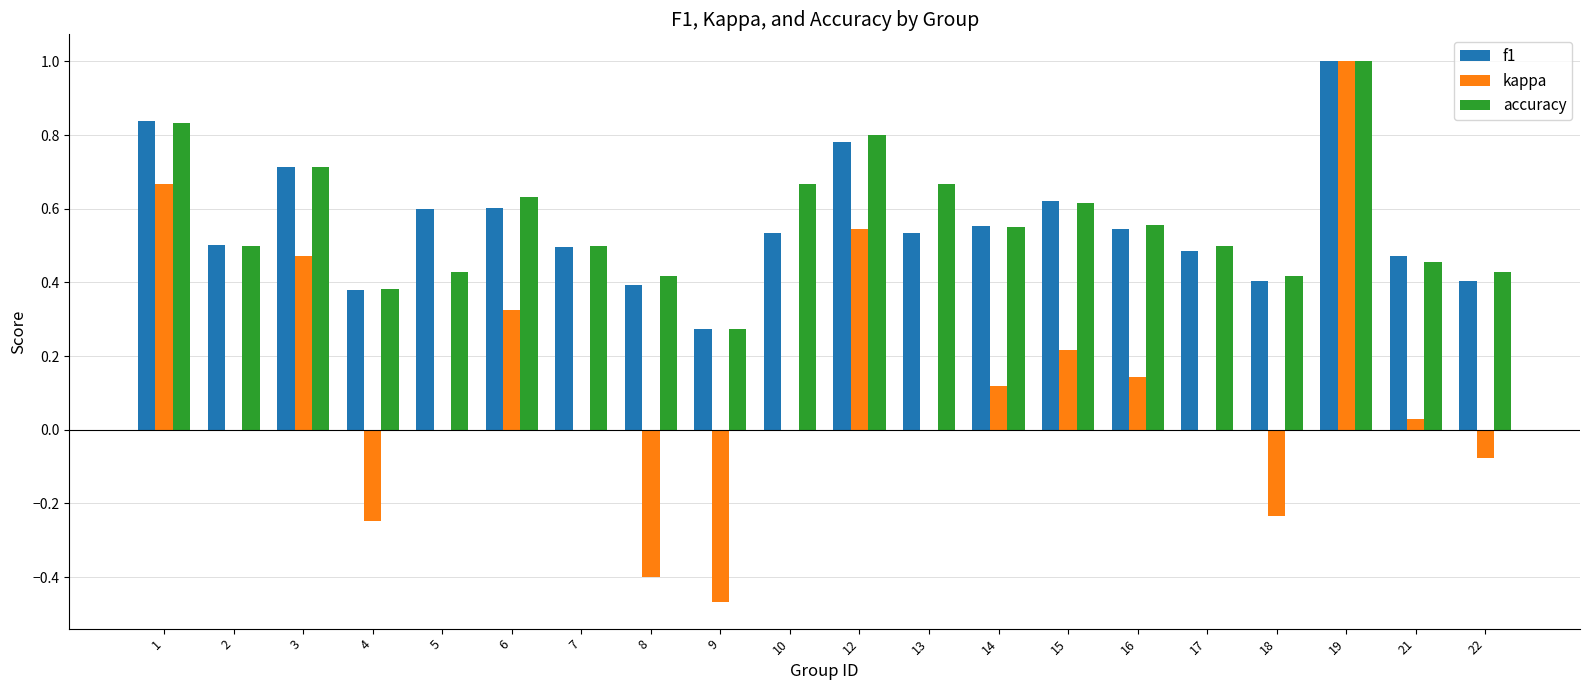

Which category has the highest value across all series?

19